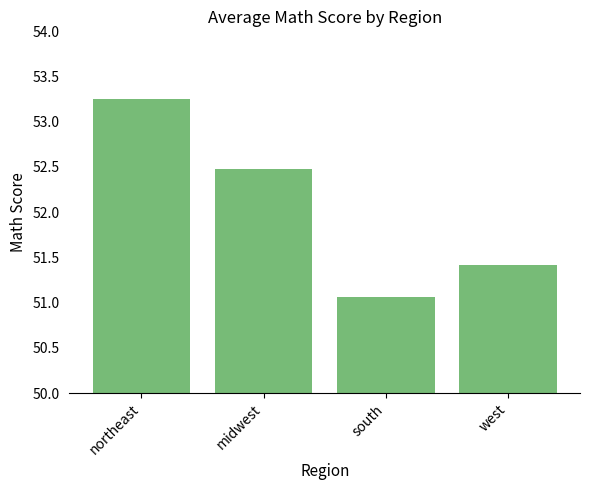

How many bars are there in total?

4